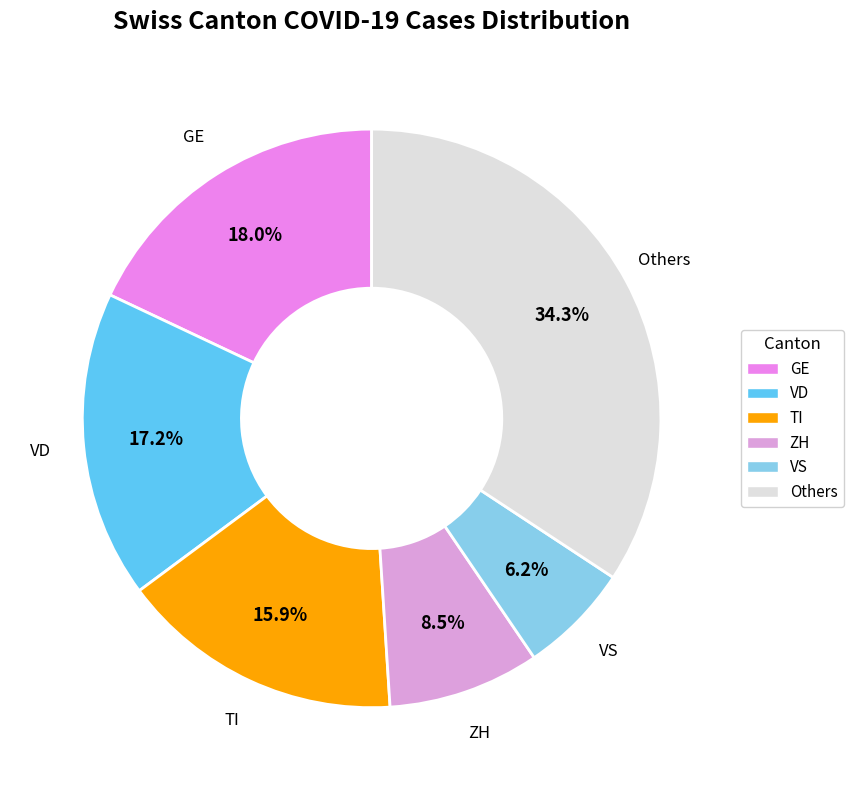

Rank the categories by value from highest to lowest.

Others, GE, VD, TI, ZH, VS